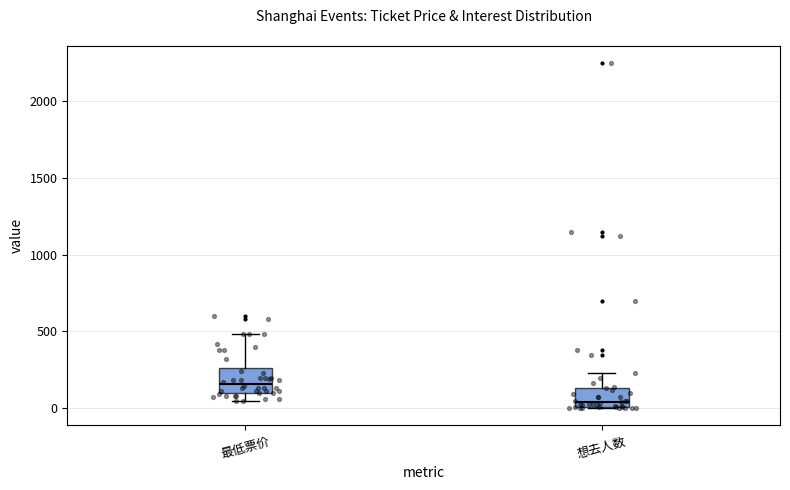

Reading left to right, transcribe this box plot: for each box, give where its median line is, the range the box spans, and where its two whiskers end, as read against the y-axis. The values are not printed on the chart, so give them approximately, as read against the axis.

最低票价: median 150, box 100 to 250, whiskers 50 to 500
想去人数: median 50, box 0 to 150, whiskers 0 to 250